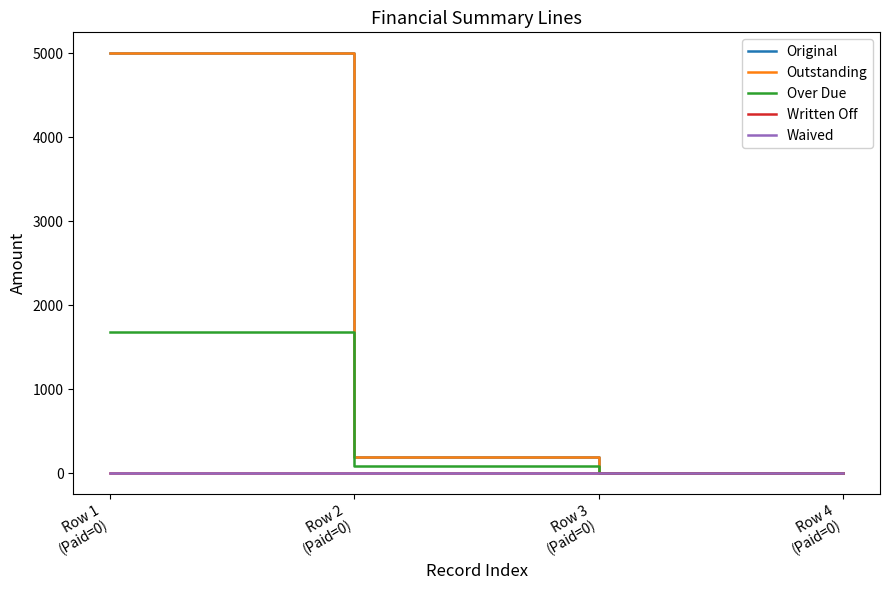

Is this an area chart (filled region under the line)?

No